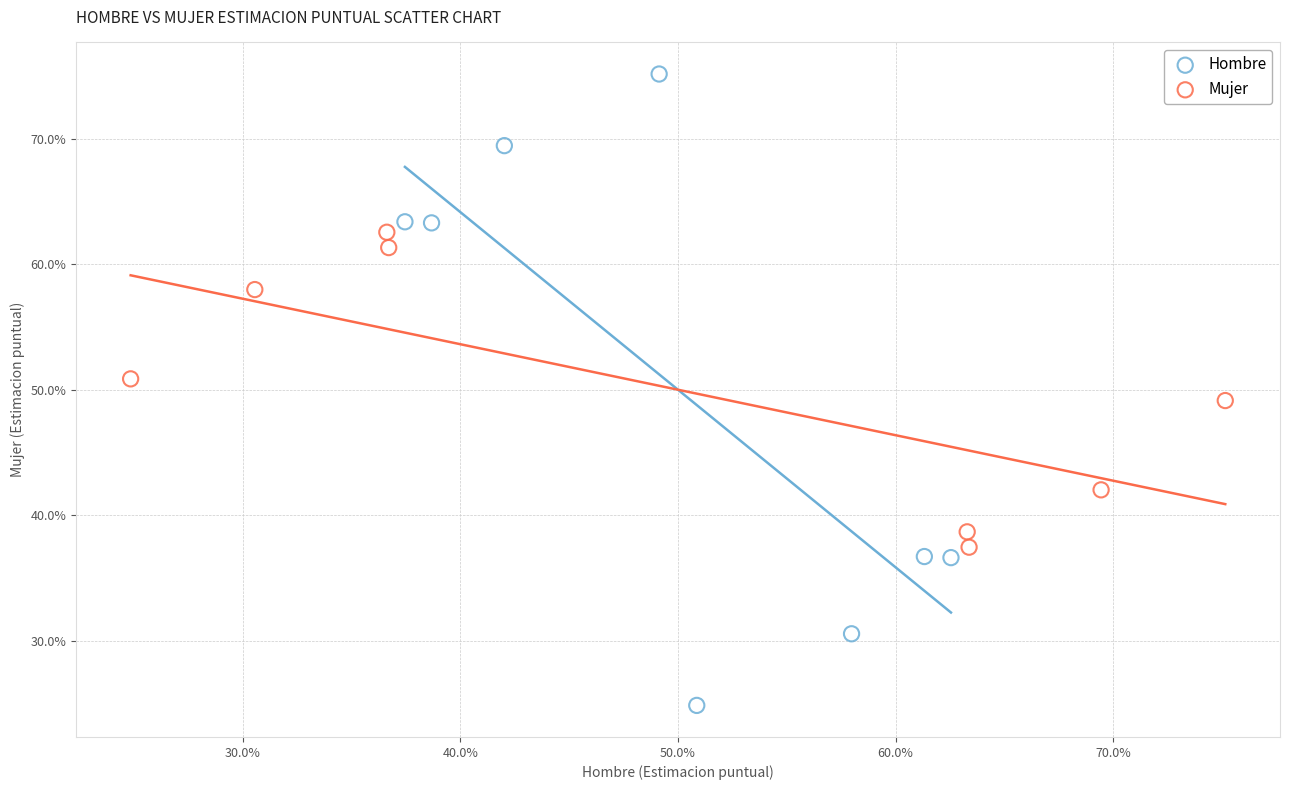

Which series contains the lowest Y value?

Hombre